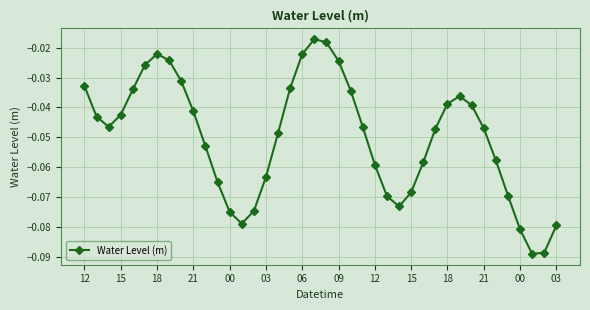

True or false: the data has more than 1 interior local peaks.

True